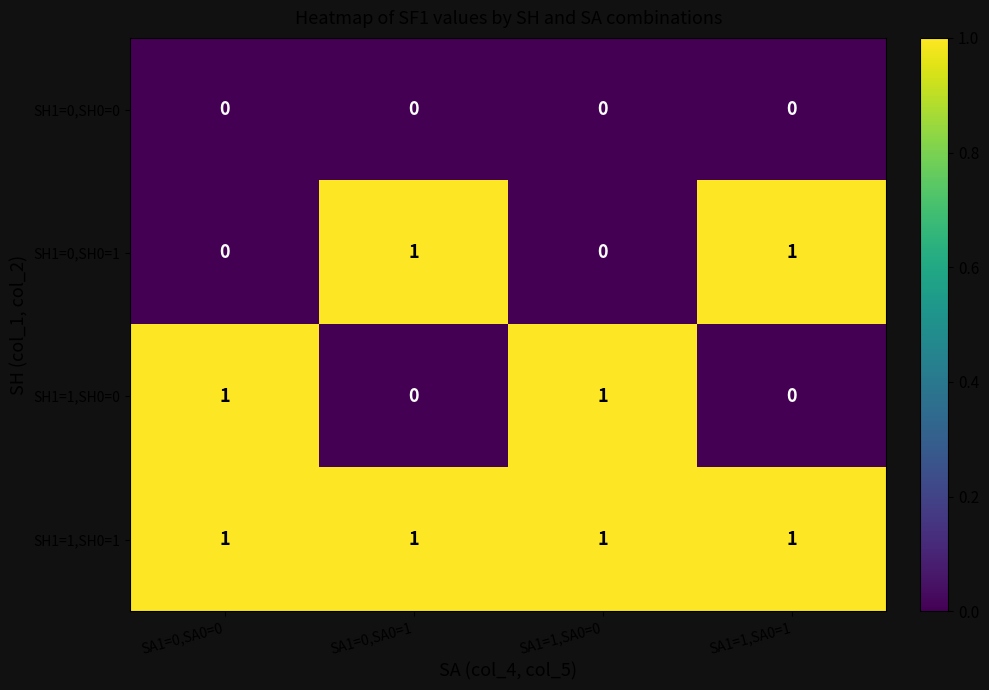

How many distinct data groups are displayed?

4